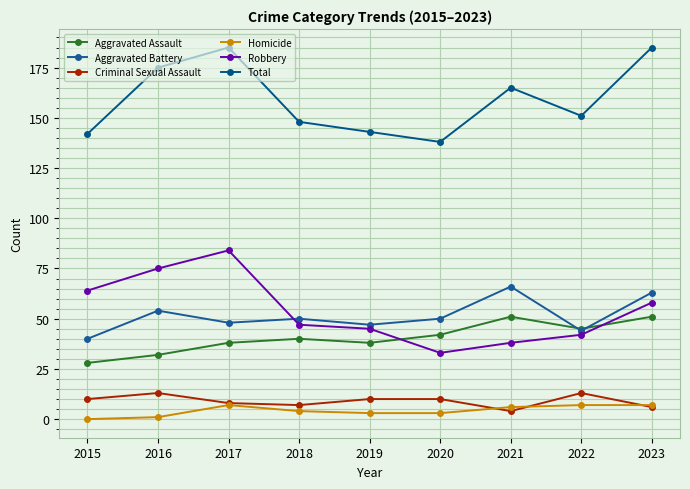

List the series in order of their peak value, lowest first.

Homicide, Criminal Sexual Assault, Aggravated Assault, Aggravated Battery, Robbery, Total